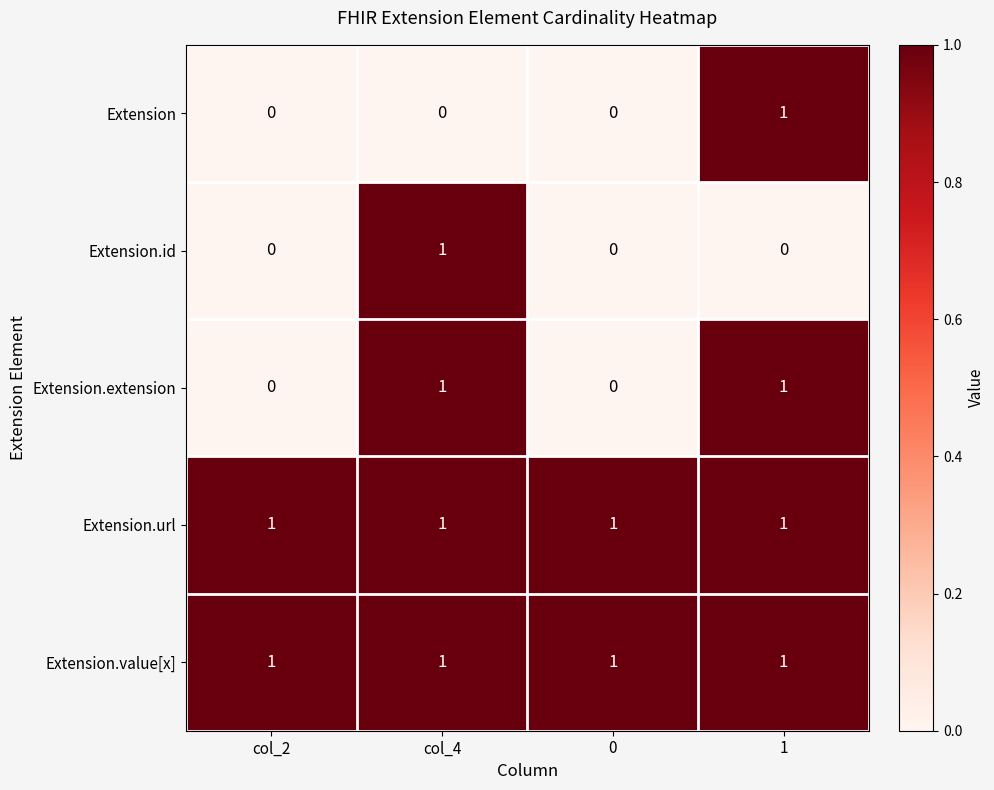

True or false: Extension.id has a value of 0 at 1.

True